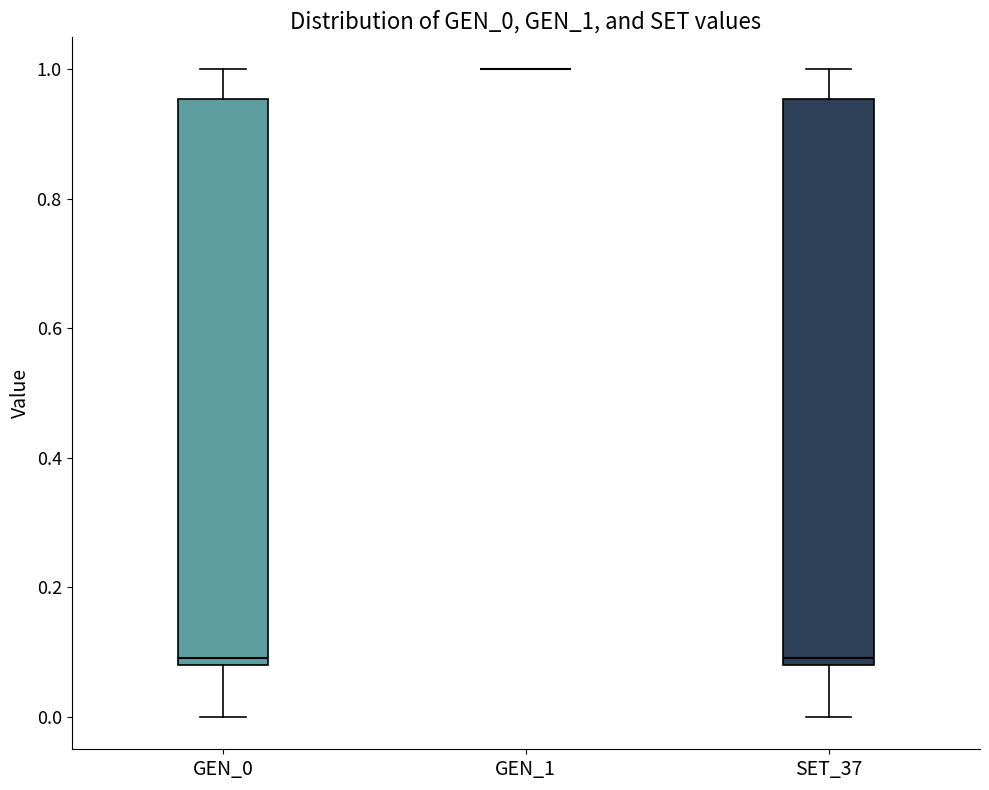

Reading left to right, read every box against the y-axis: the position of its median line, the range the box covers, and the ends of its whiskers. The values are not printed on the chart, so give them approximately, as read against the axis.

GEN_0: median 0.10, box 0.08 to 0.96, whiskers 0.00 to 1.00
GEN_1: box collapsed to a line at 1.00, whiskers 1.00 to 1.00
SET_37: median 0.10, box 0.08 to 0.96, whiskers 0.00 to 1.00